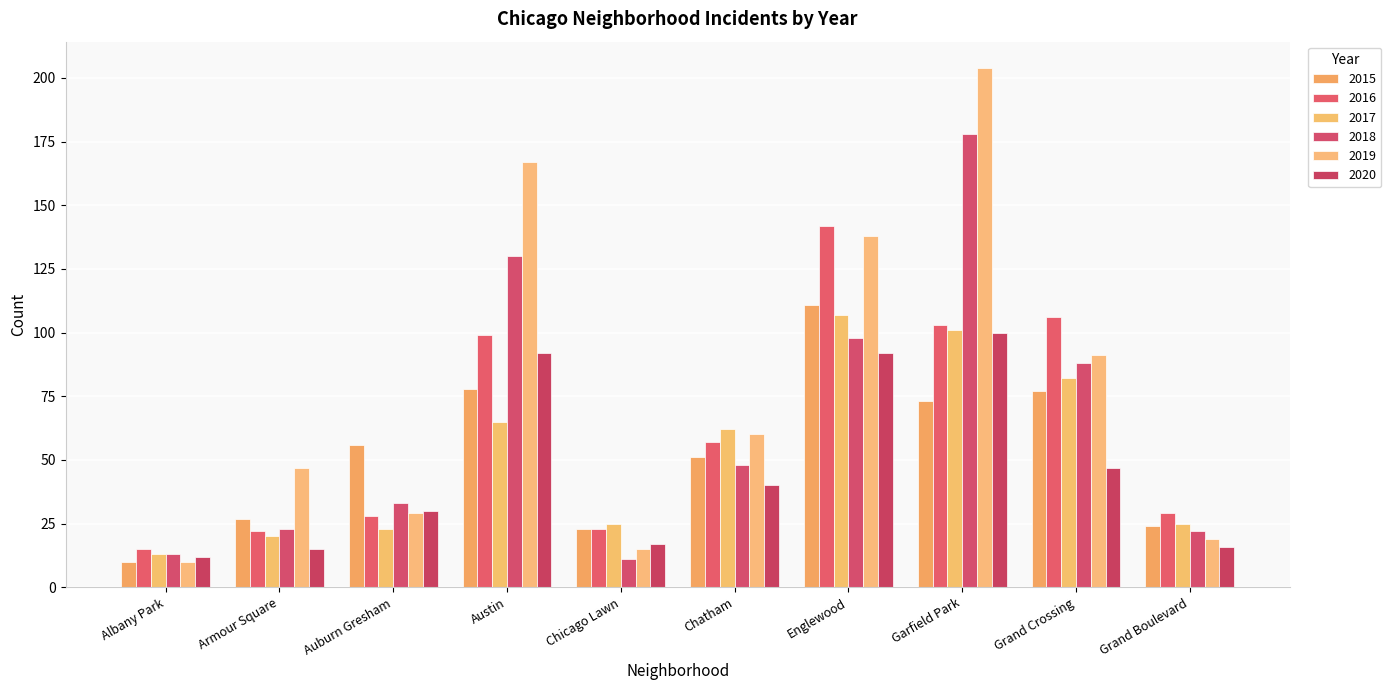

What is the total value across all series at Chicago Lawn?

114